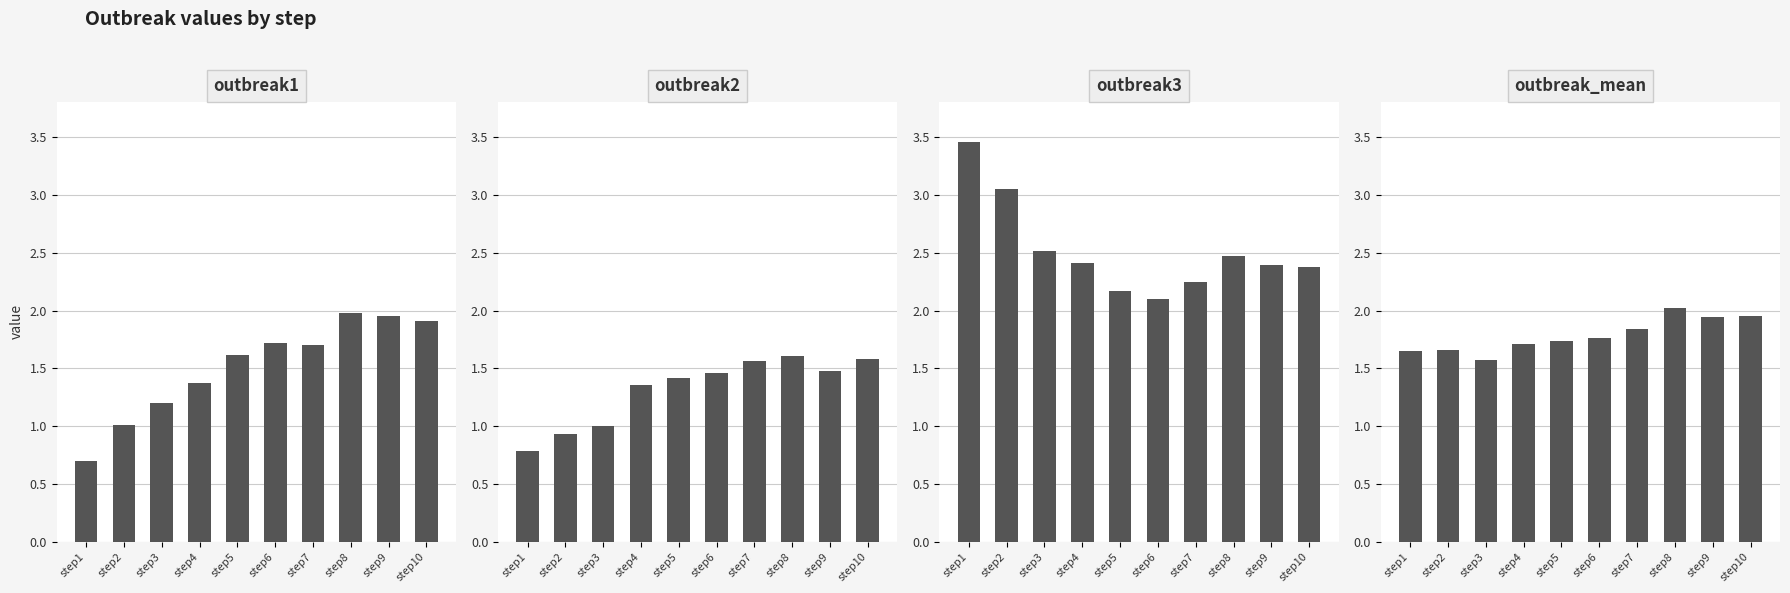

What is the value of the outbreak1 bar at the 7th from the left?

1.7